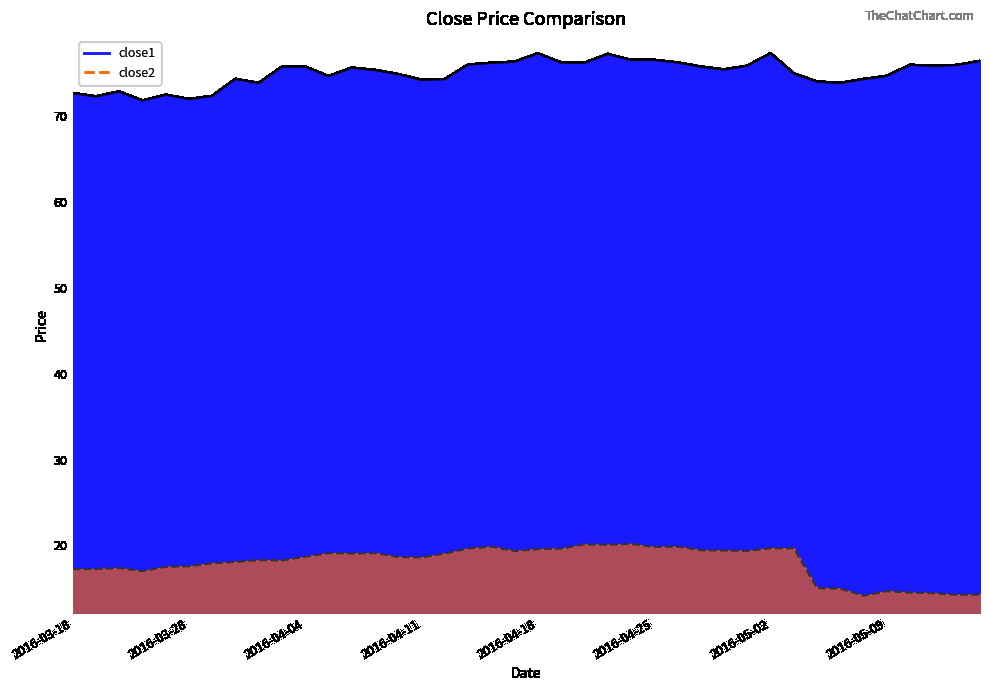

The close1 series shows 115.0 at 2016-04-29. True or false?

False